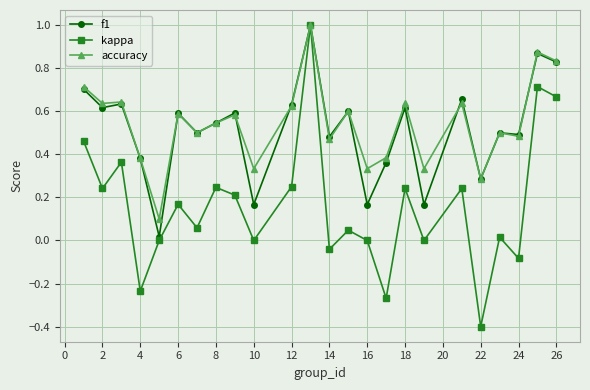

What is the difference between the second highest and second lowest values in the kappa series?

1.0